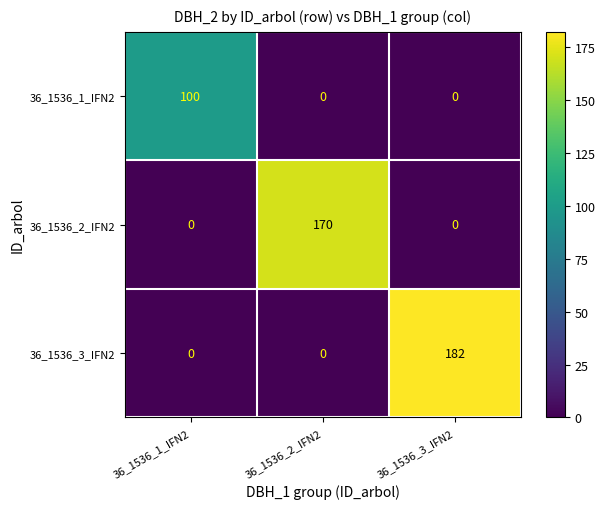

At which category is the sum across all series the highest?

36_1536_3_IFN2